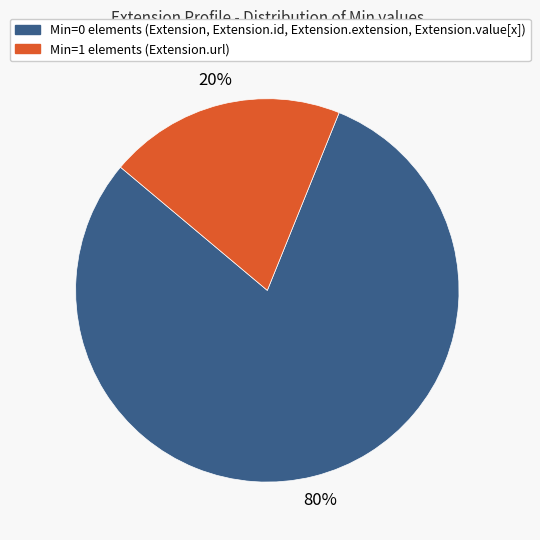

Does any single category account for the majority?

Yes